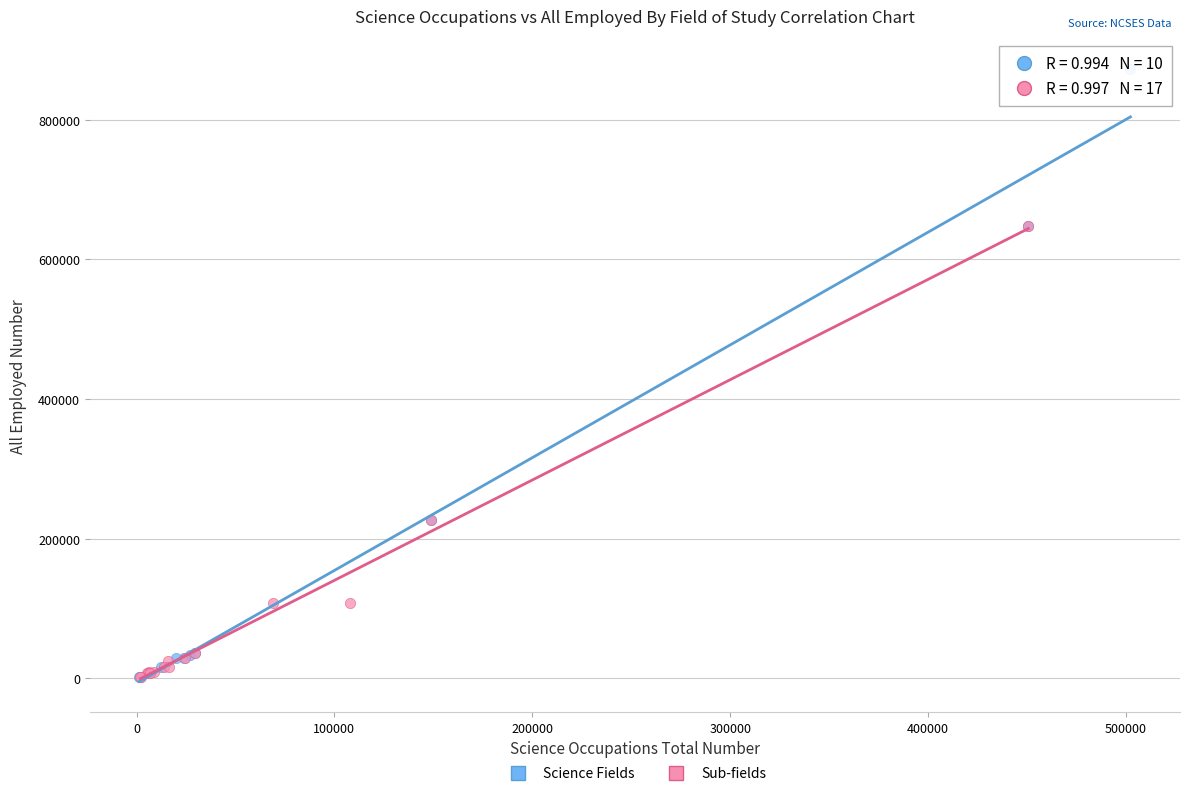

Which series reaches the maximum Y coordinate?

Science Fields